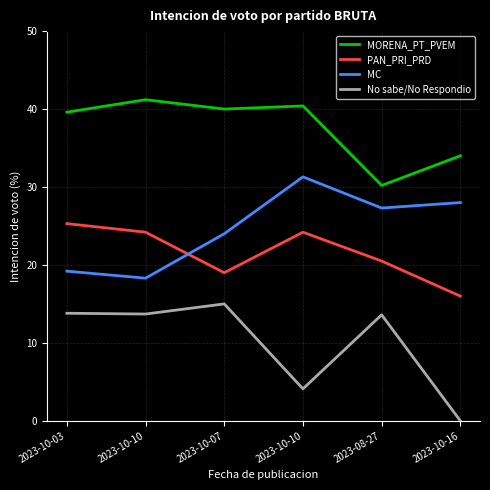

What are all the series names shown in the legend?

MORENA_PT_PVEM, PAN_PRI_PRD, MC, No sabe/No Respondio